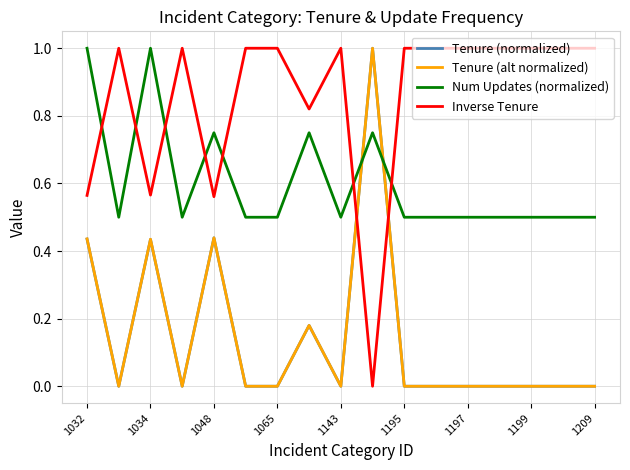

How many Inverse Tenure values are between 0 and 1?

17